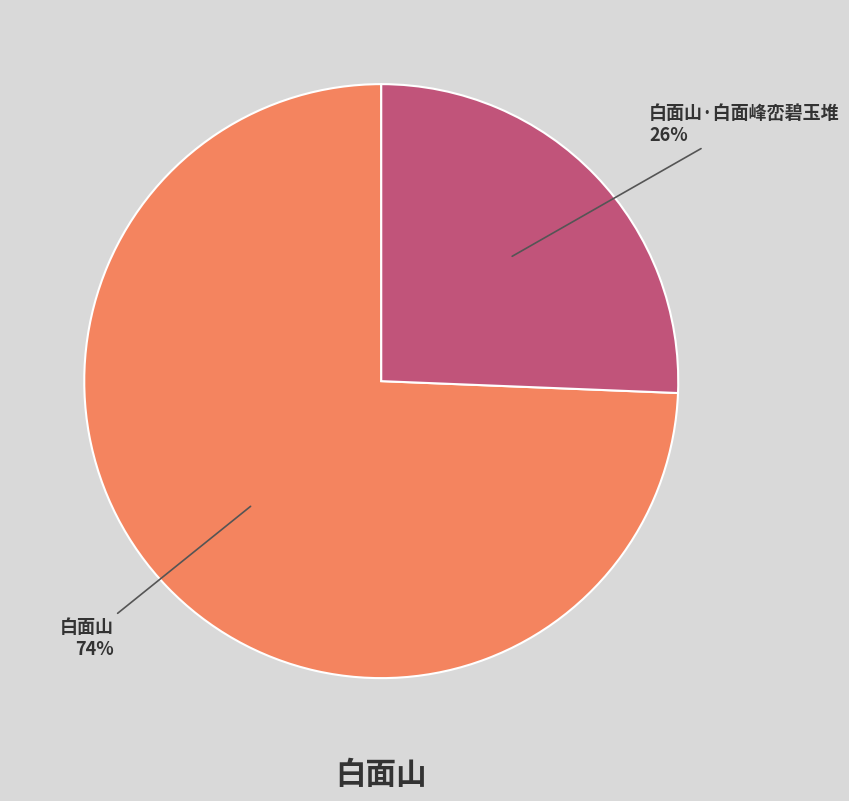

Which slice is the largest?

白面山